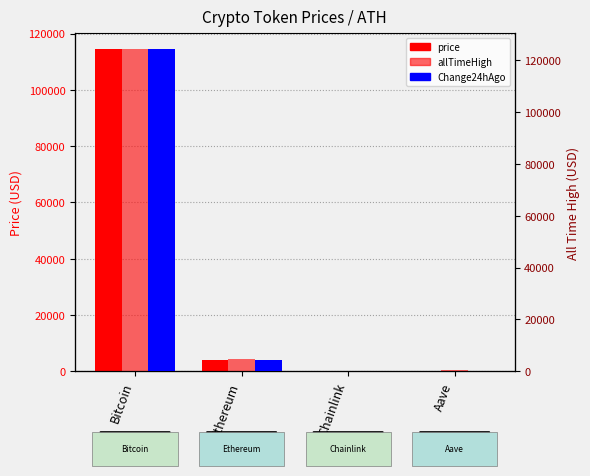

At which label is allTimeHigh closest to 62090?

Ethereum